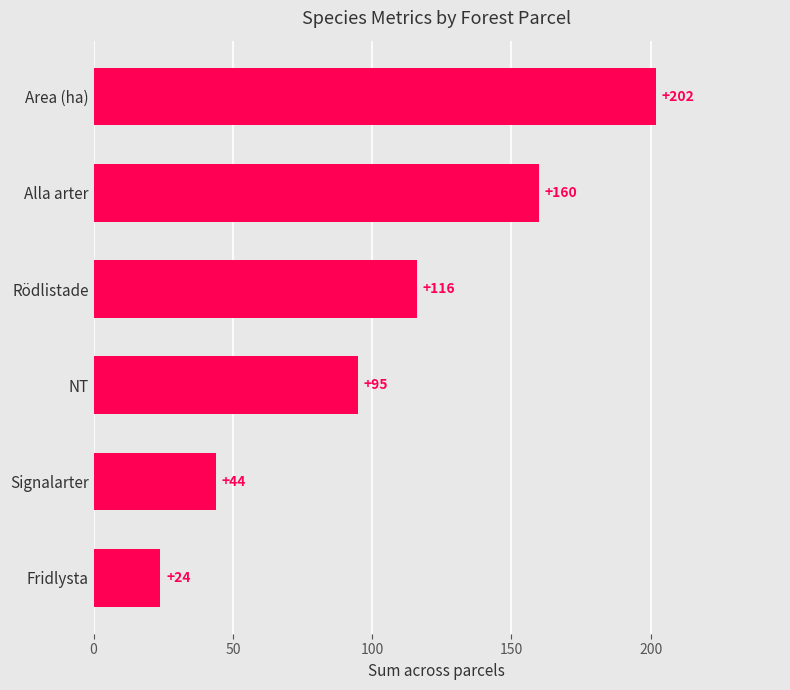

The chart shows a value of 24 at Fridlysta. True or false?

True